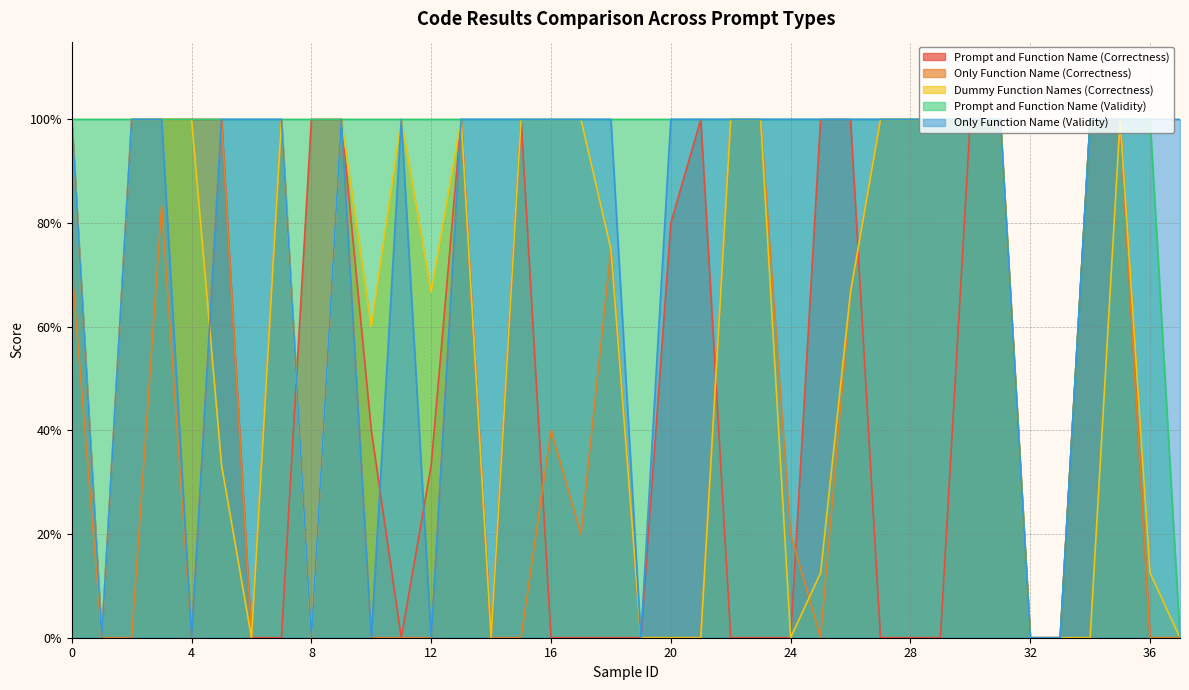

At how many categories does at least one series exceed 0?

36